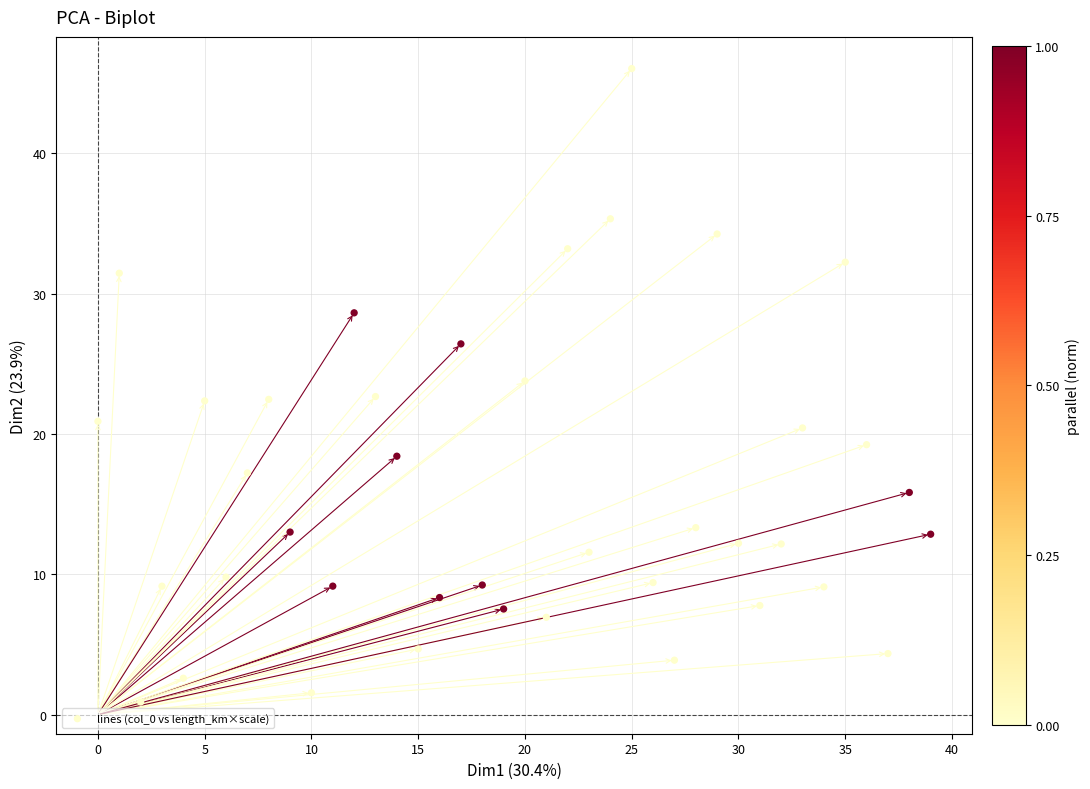

What is the range of Y values (max minus min)?

45.1